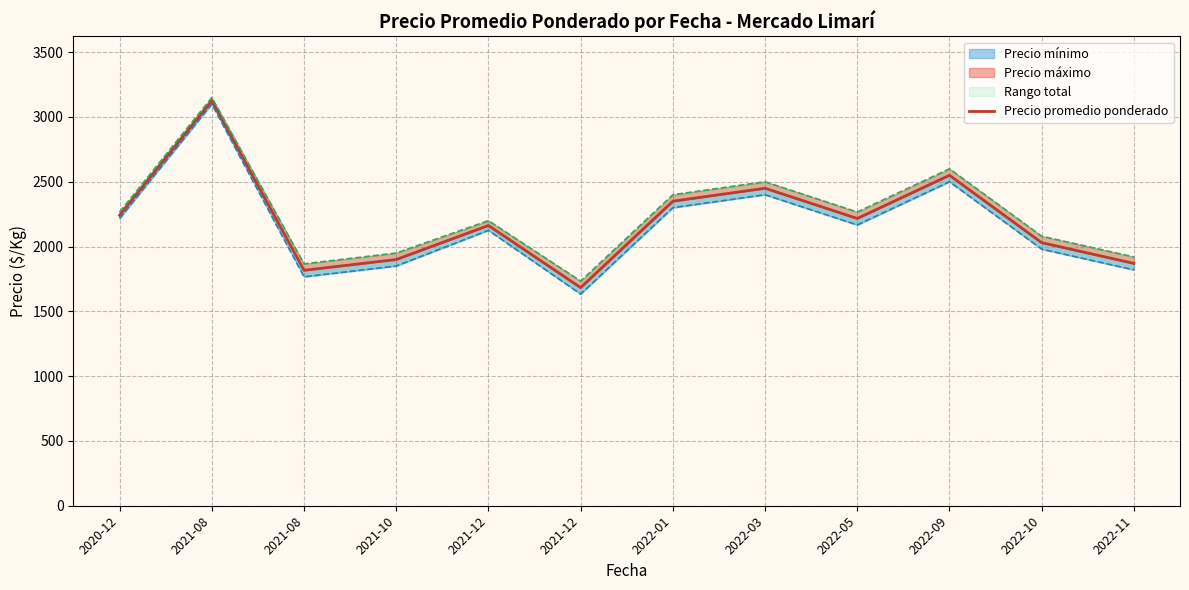

How many points are higher than both their immediate neighbors (excluding endpoints)?

4